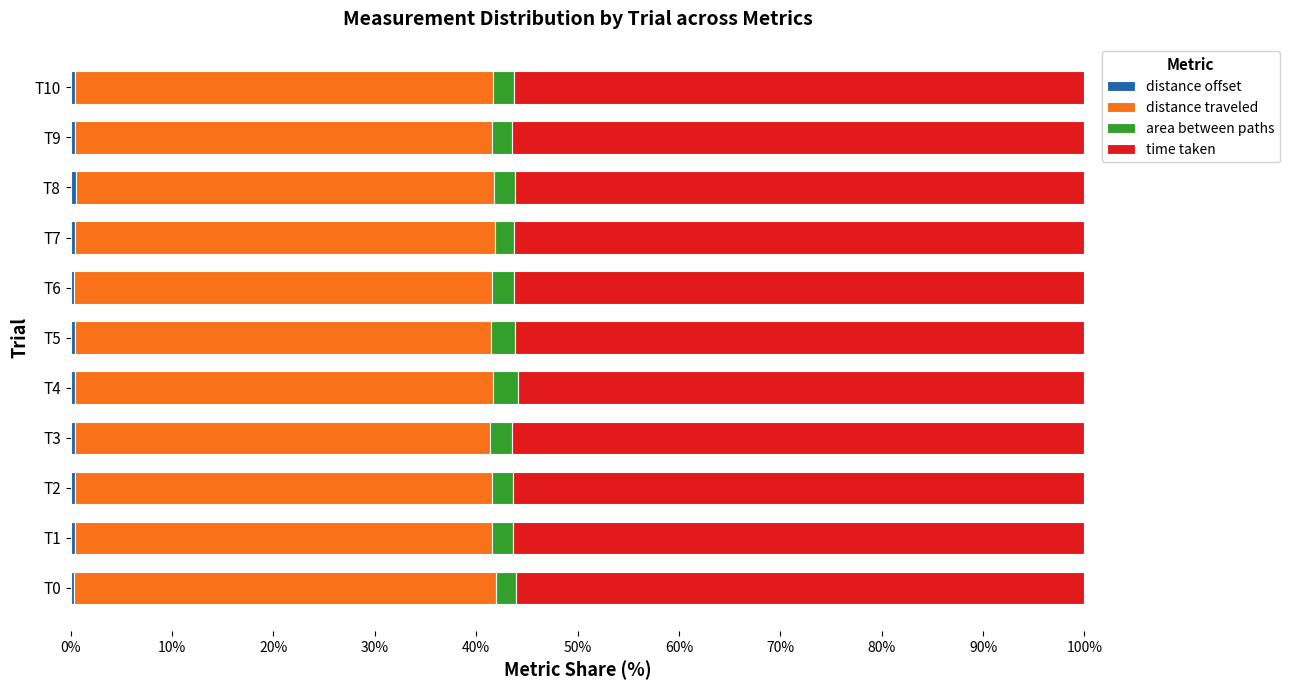

What is the average value of the time taken series?

56.3